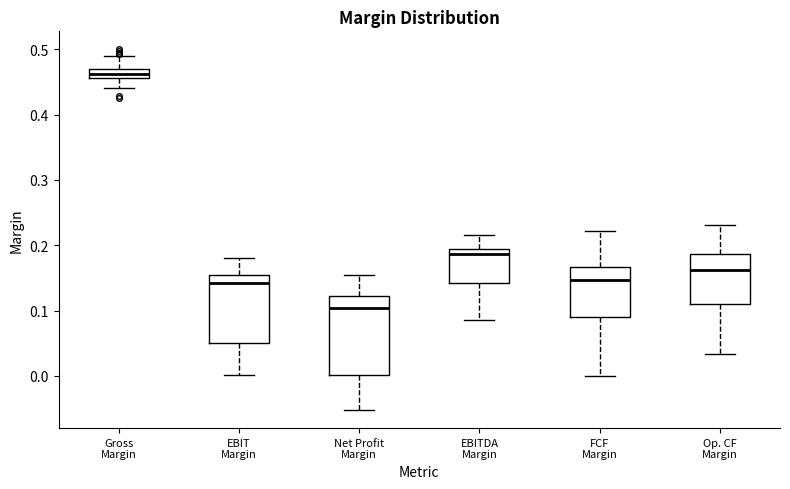

Where does the upper whisker of the box for EBIT Margin end on the y-axis? The values are not printed on the chart, so give them approximately, as read against the axis.

0.18